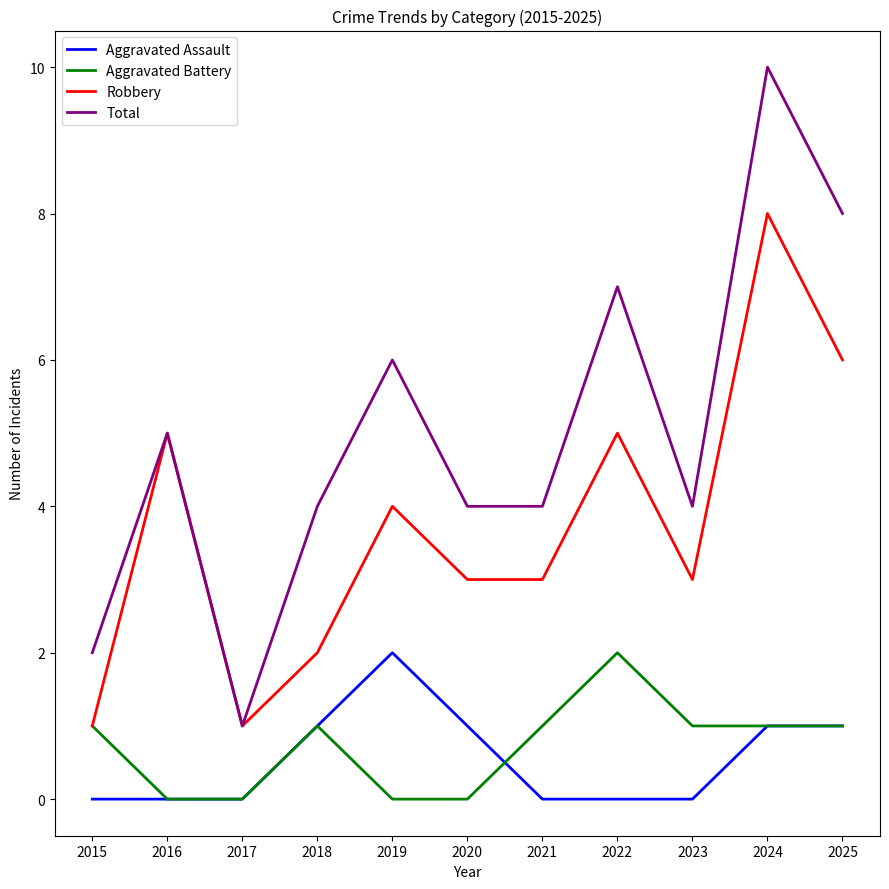

Is this an area chart (filled region under the line)?

No